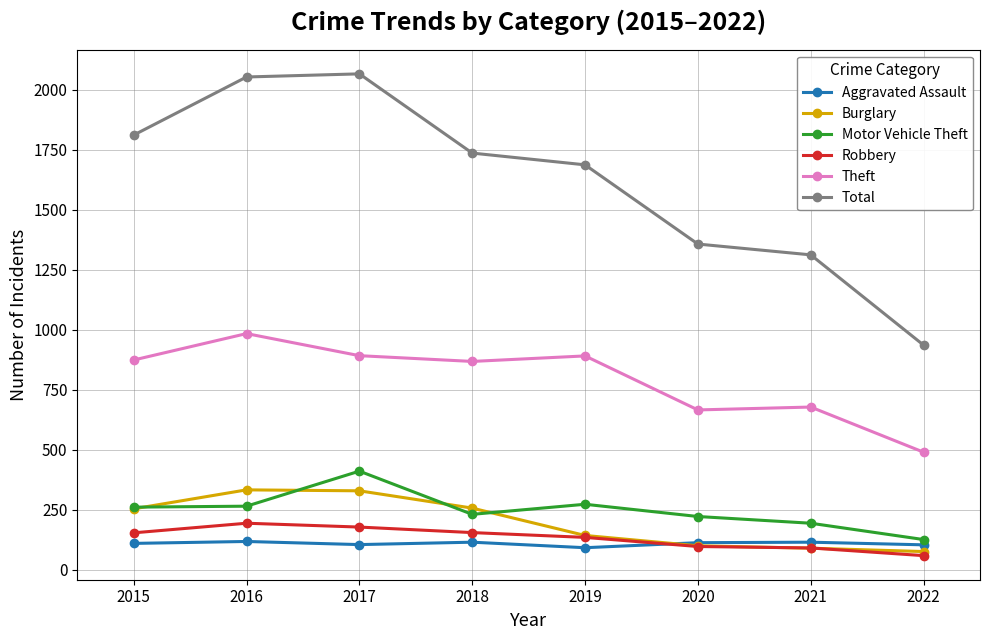

True or false: Burglary has more than 0 interior local peaks.

True